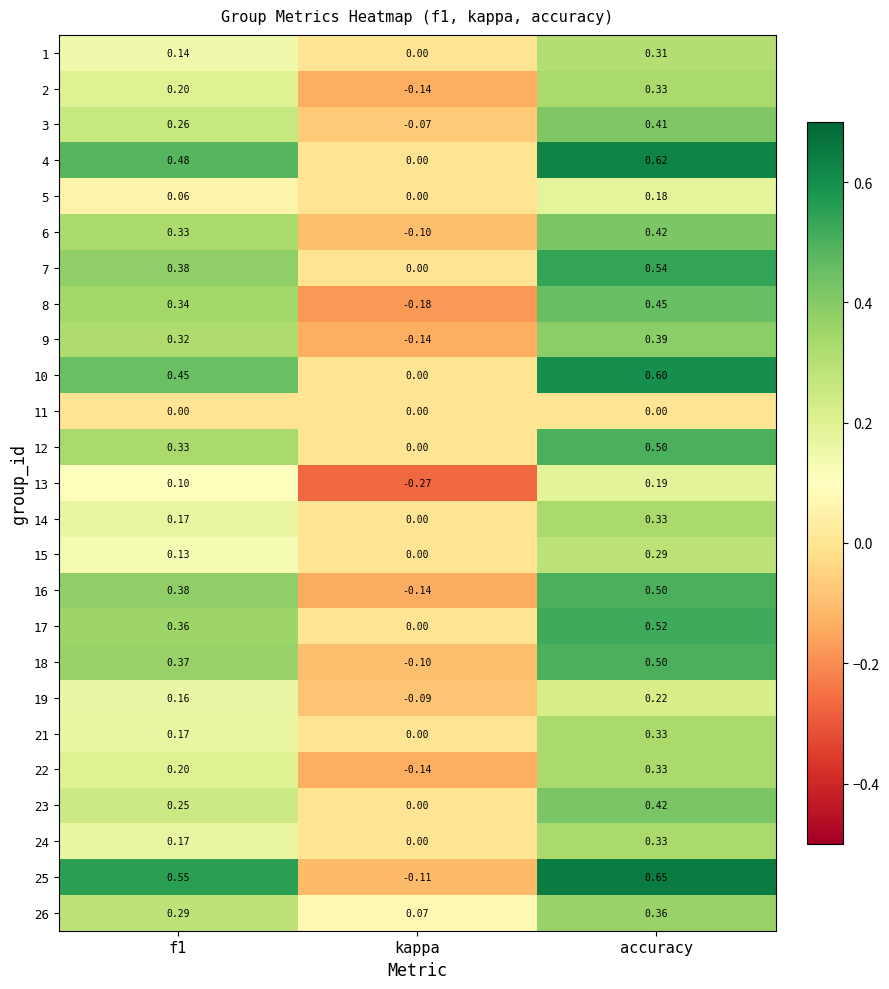

Is the value of 18 at accuracy greater than the value of 13 at kappa?

Yes